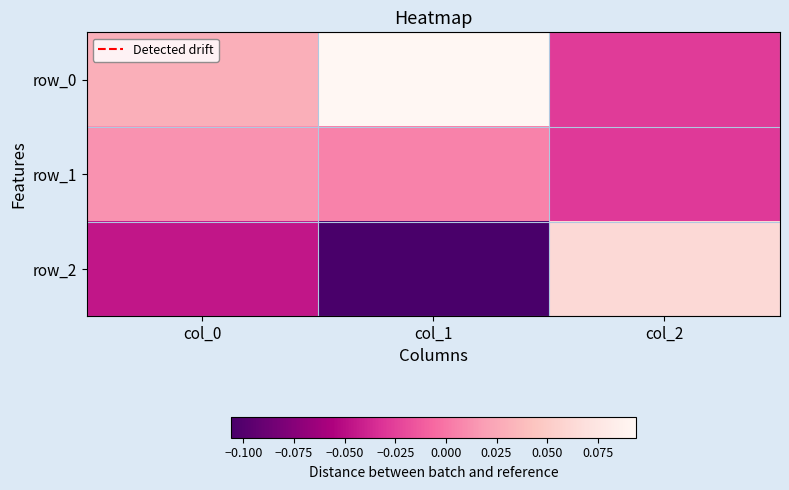

What is the approximate value of row_0 at col_1?

0.1